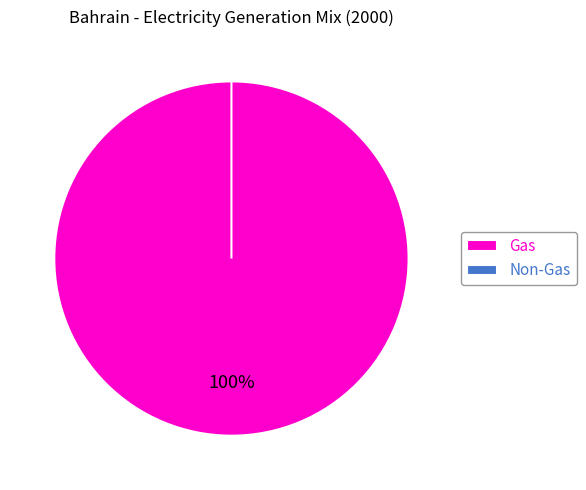

Count the number of slices in the pie.

7